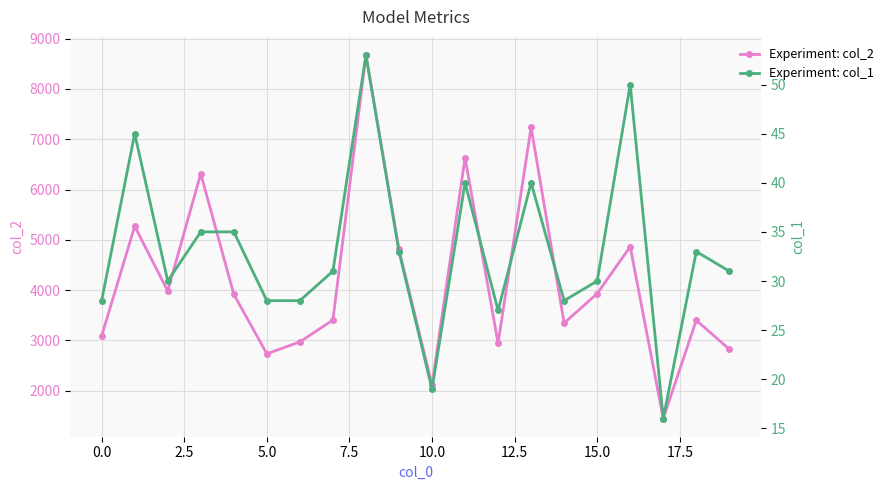

In col_2, how many points are higher than both neighbors (excluding endpoints)?

7